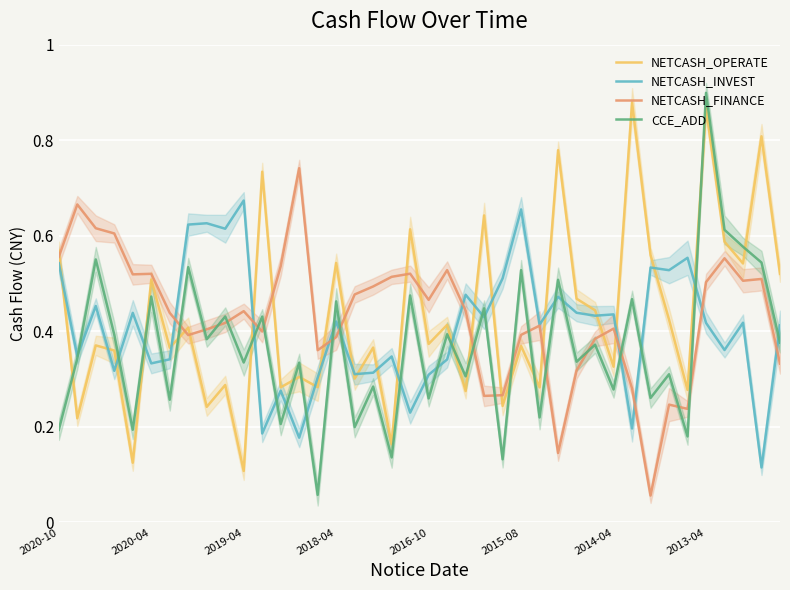

What is the lowest value of the CCE_ADD series?

0.1